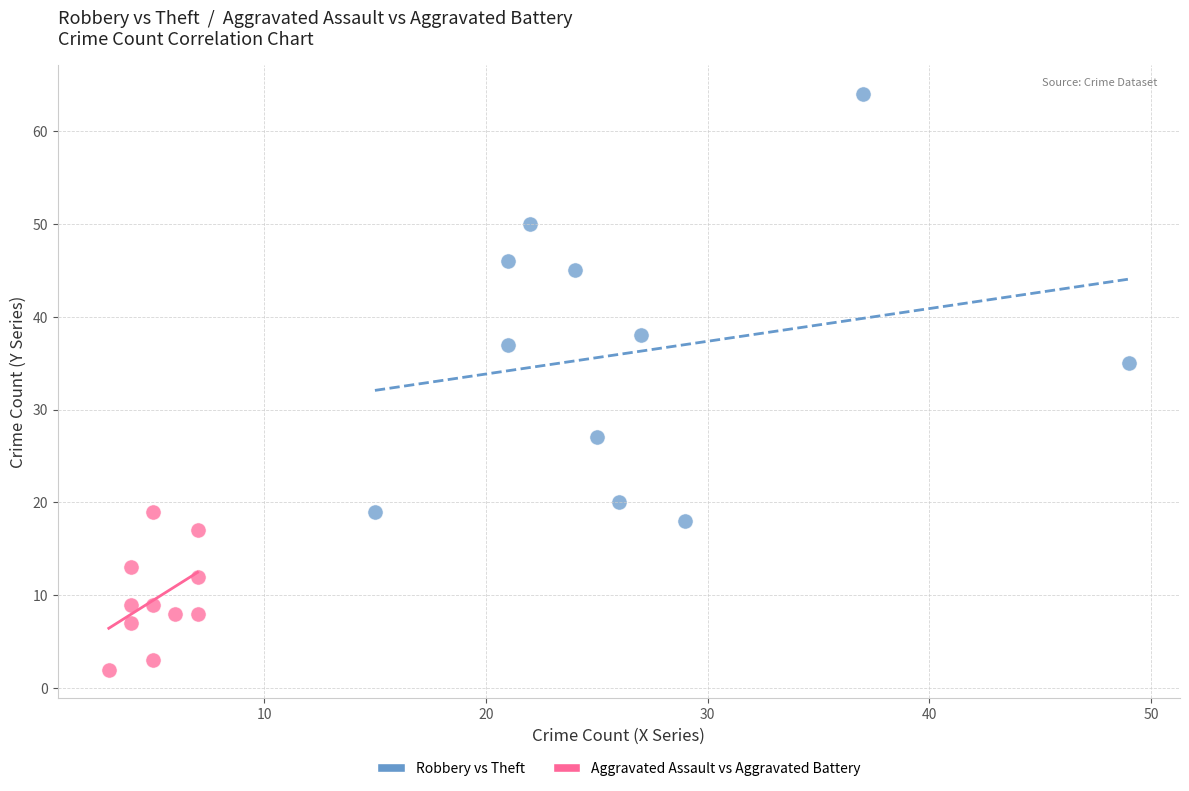

Which series reaches the maximum Y coordinate?

Robbery vs Theft